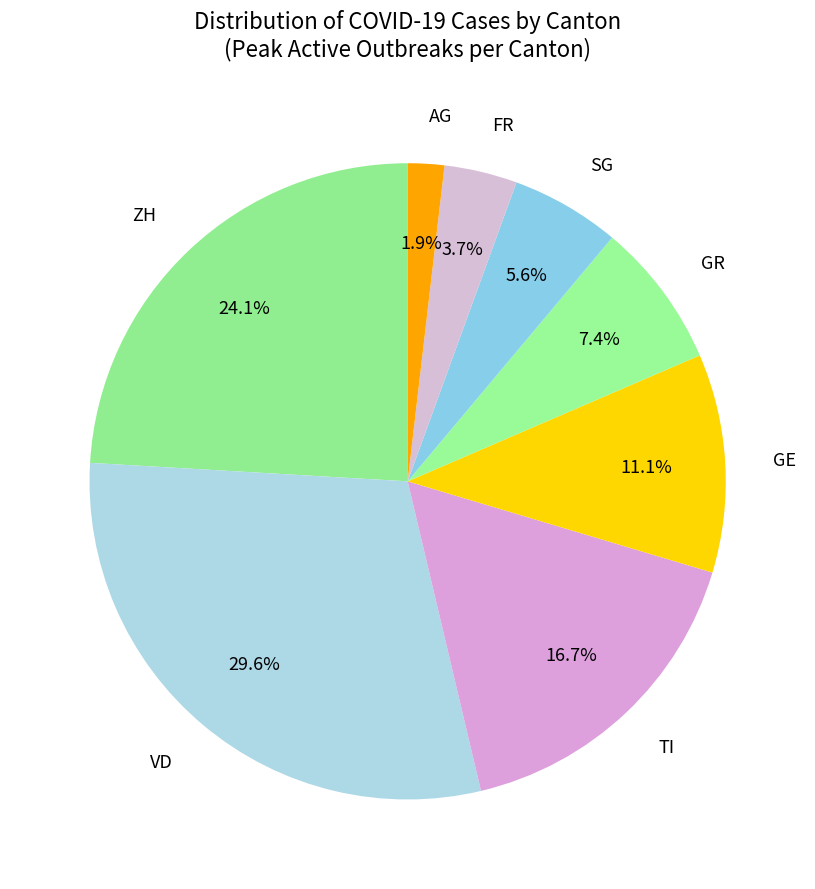

To the nearest percent, what portion does AG represent?

2%